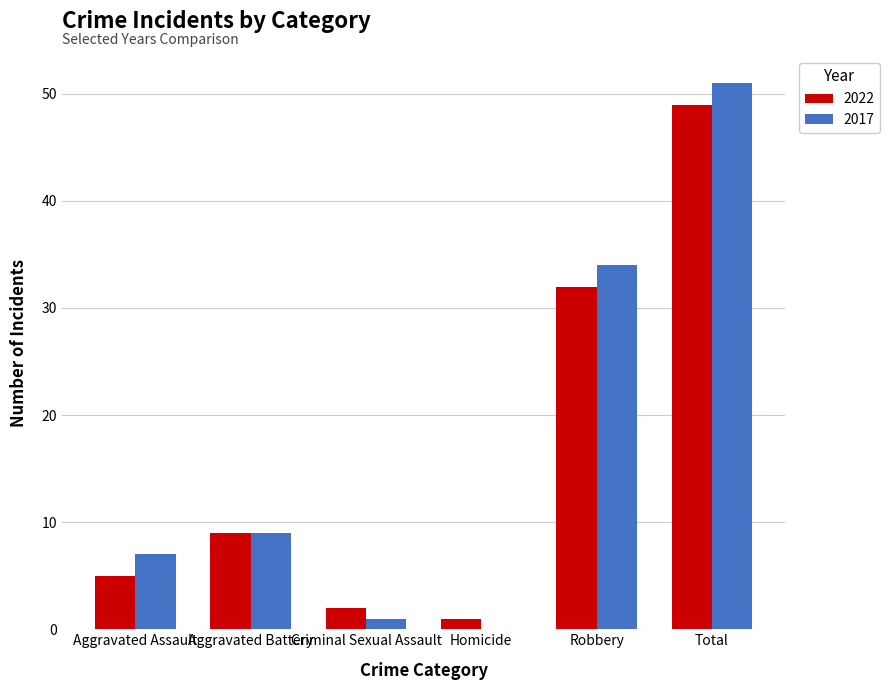

Are the bars horizontal?

No